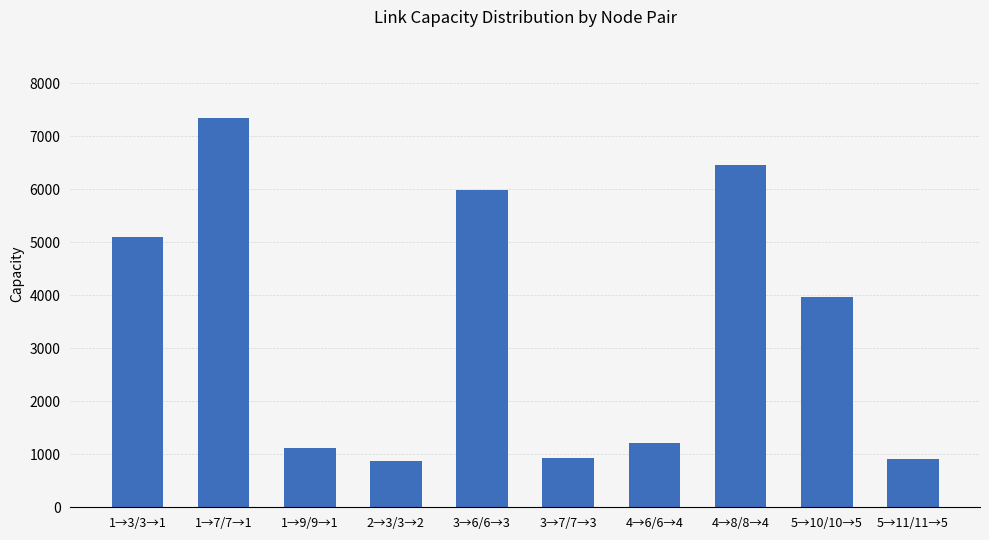

Is it true that the value at 3→7/7→3 is 928.7?

True